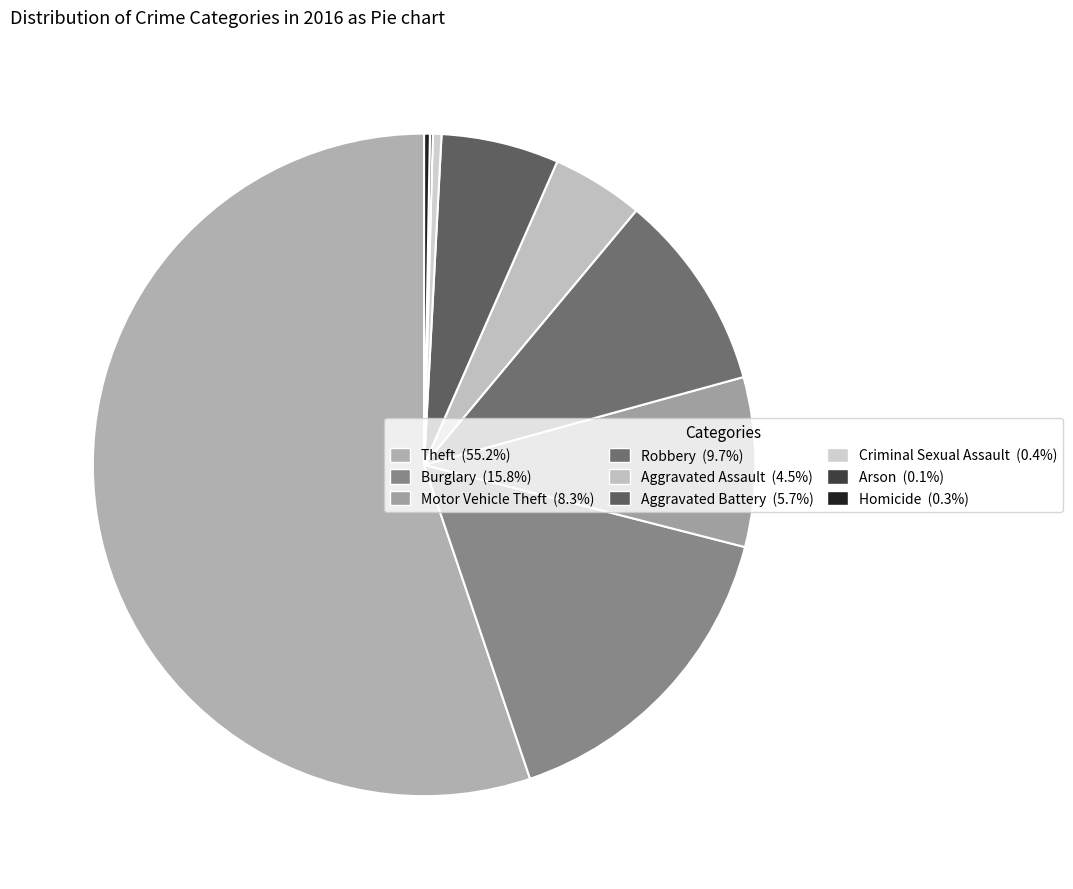

Which category has the biggest portion of the pie?

Theft